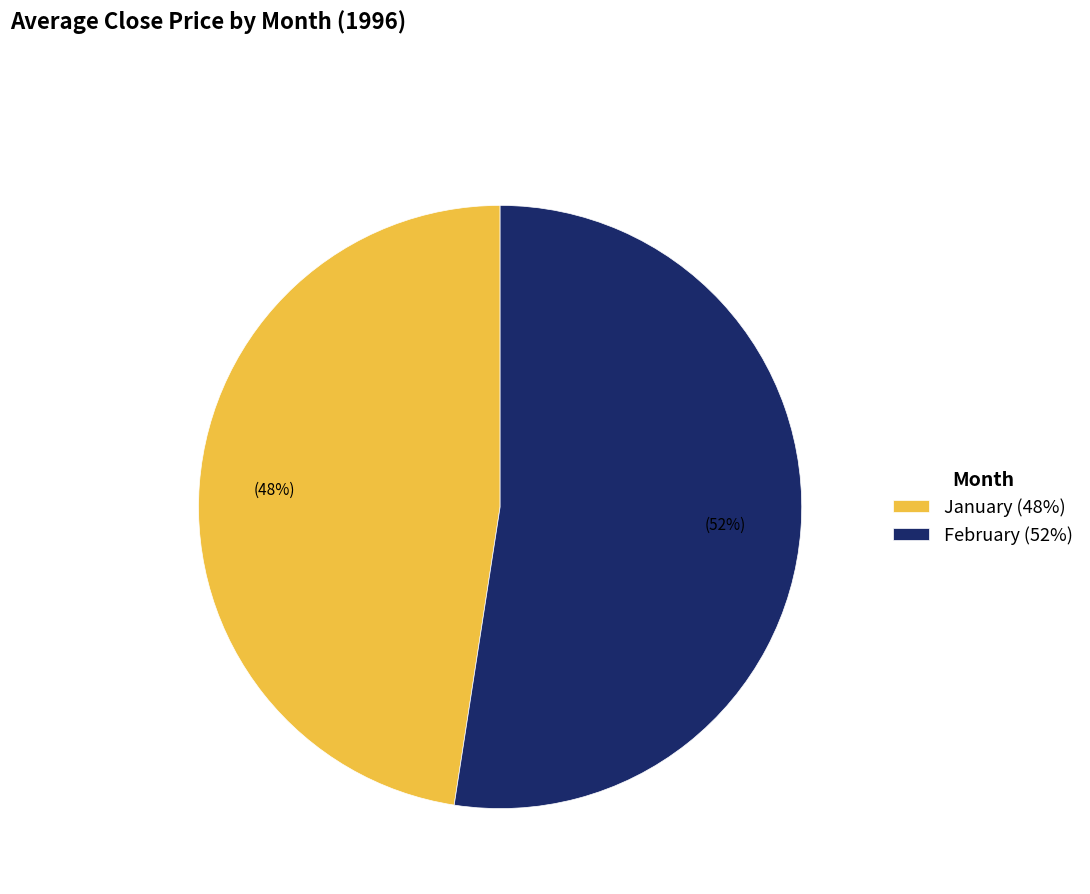

What is the smallest slice in the pie chart?

January (48%)